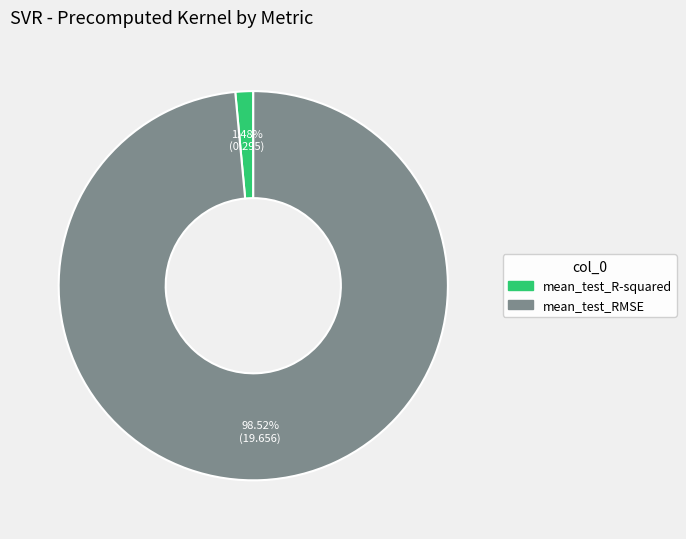

What is the majority slice?

mean_test_RMSE